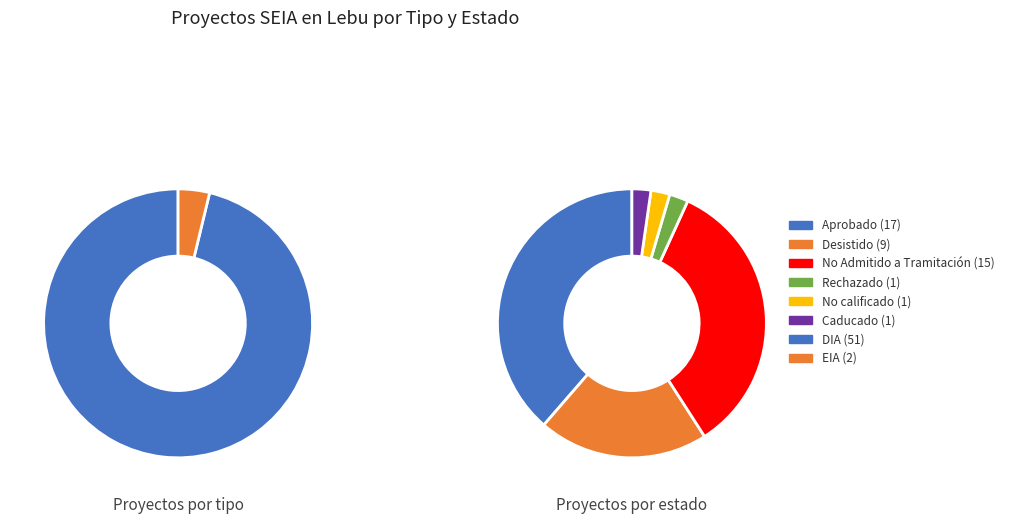

What is the ratio of the value at Desistido to the value at Caducado?

9.0